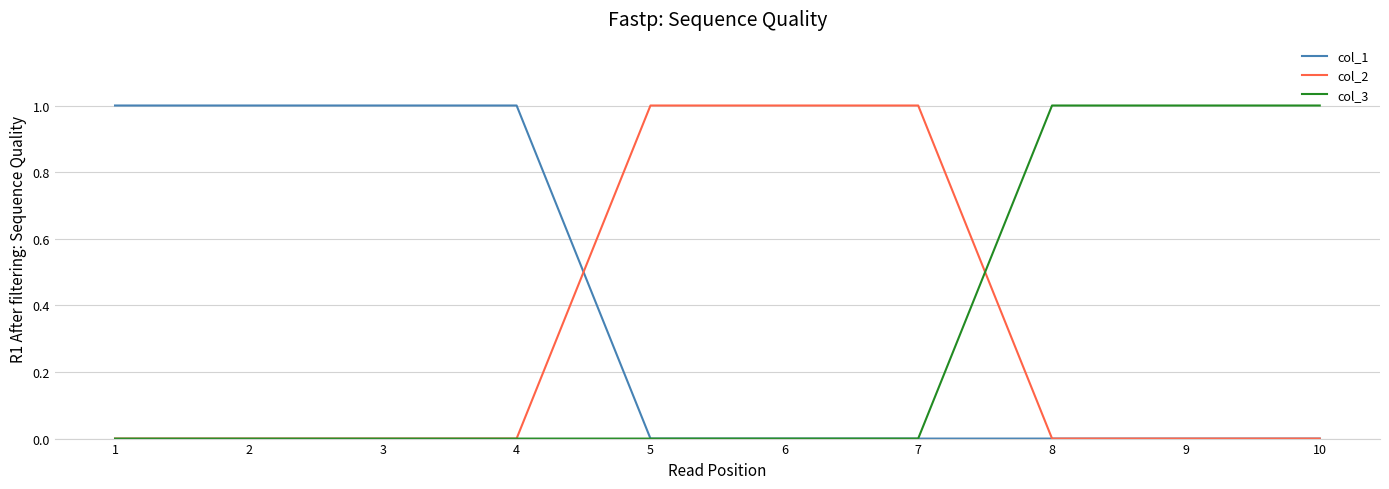

Is it true that col_1 equals 0 at 9?

True